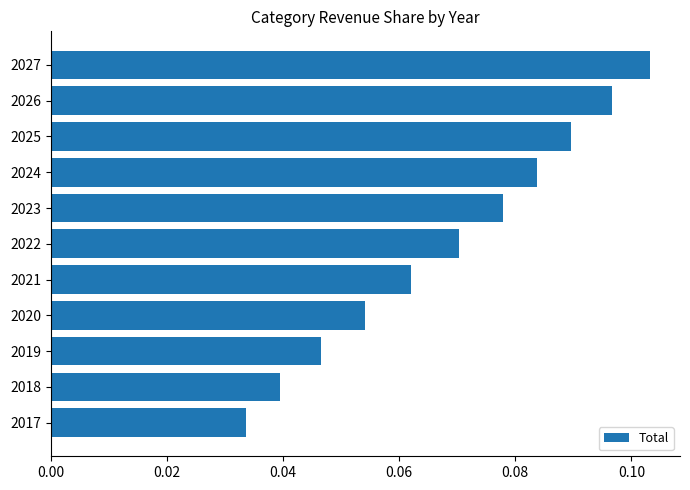

Does the chart contain any negative values?

No